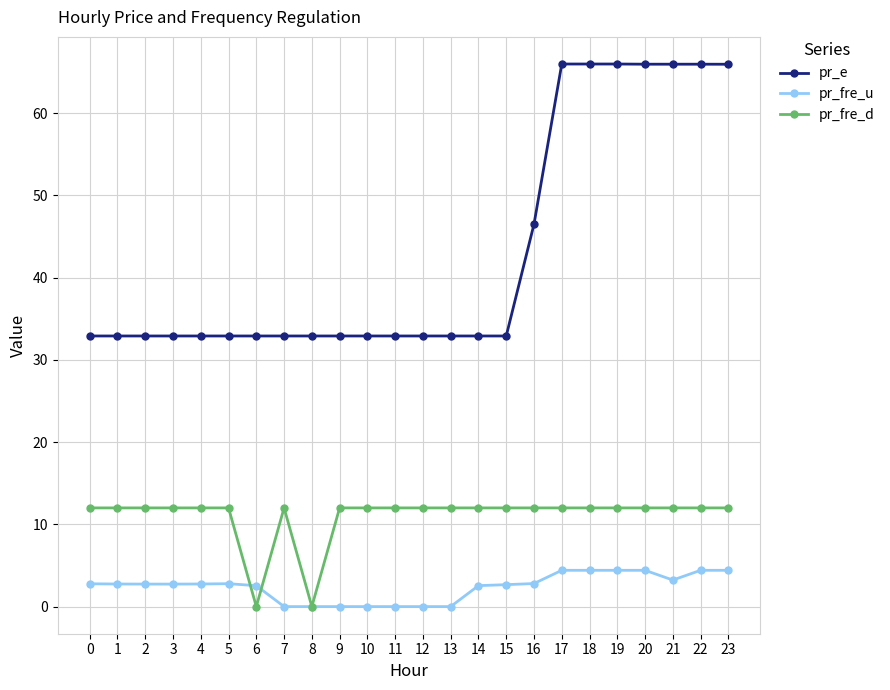

What is the difference between the pr_fre_u values at 1 and 18?

1.7